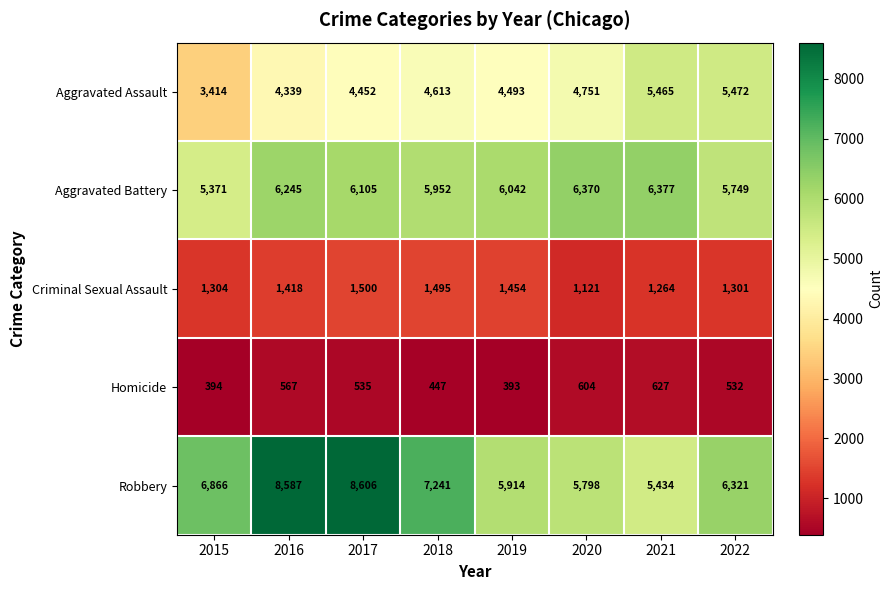

List the series in order of their peak value, lowest first.

Homicide, Criminal Sexual Assault, Aggravated Assault, Aggravated Battery, Robbery